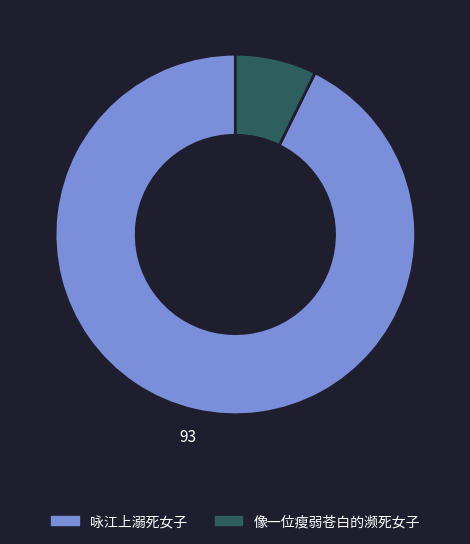

Which category has the smallest portion of the pie?

像一位瘦弱苍白的濒死女子